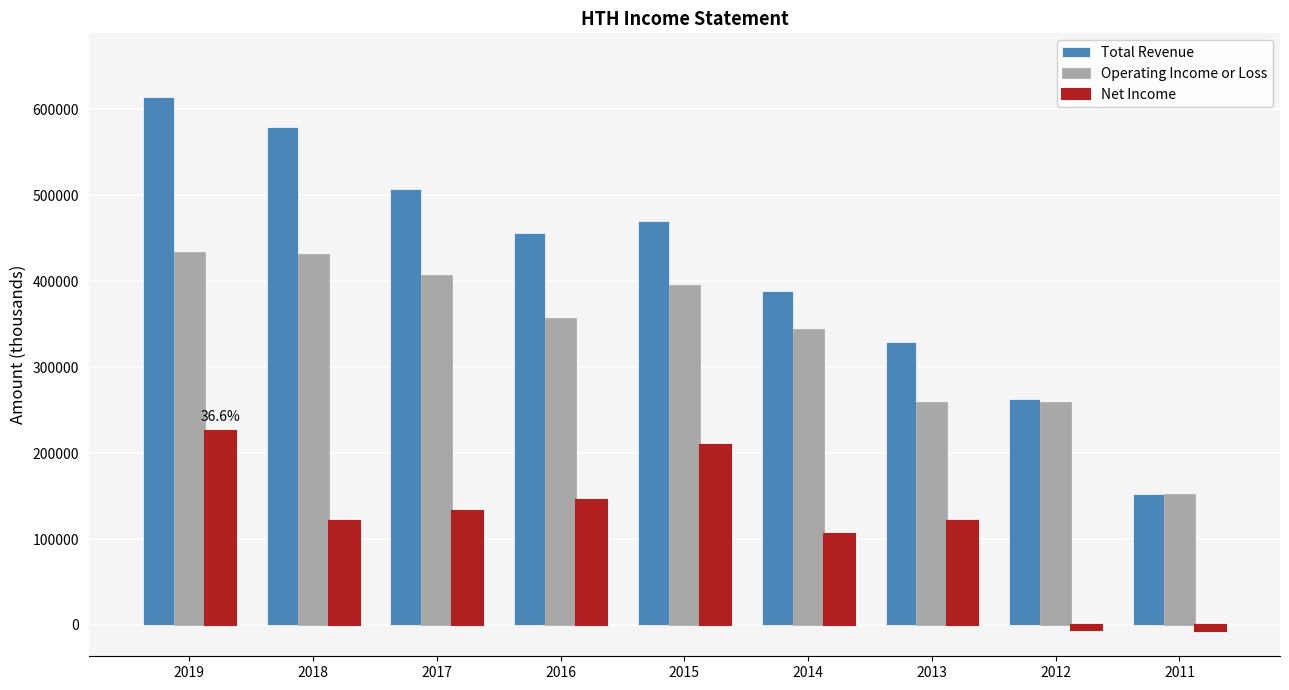

What is the difference between the Total Revenue values at 2016 and 2017?

51200